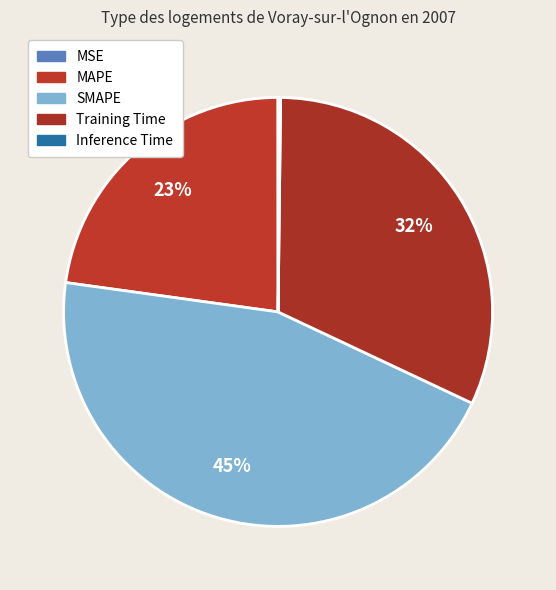

What portion of the pie excludes Training Time?

68.2%